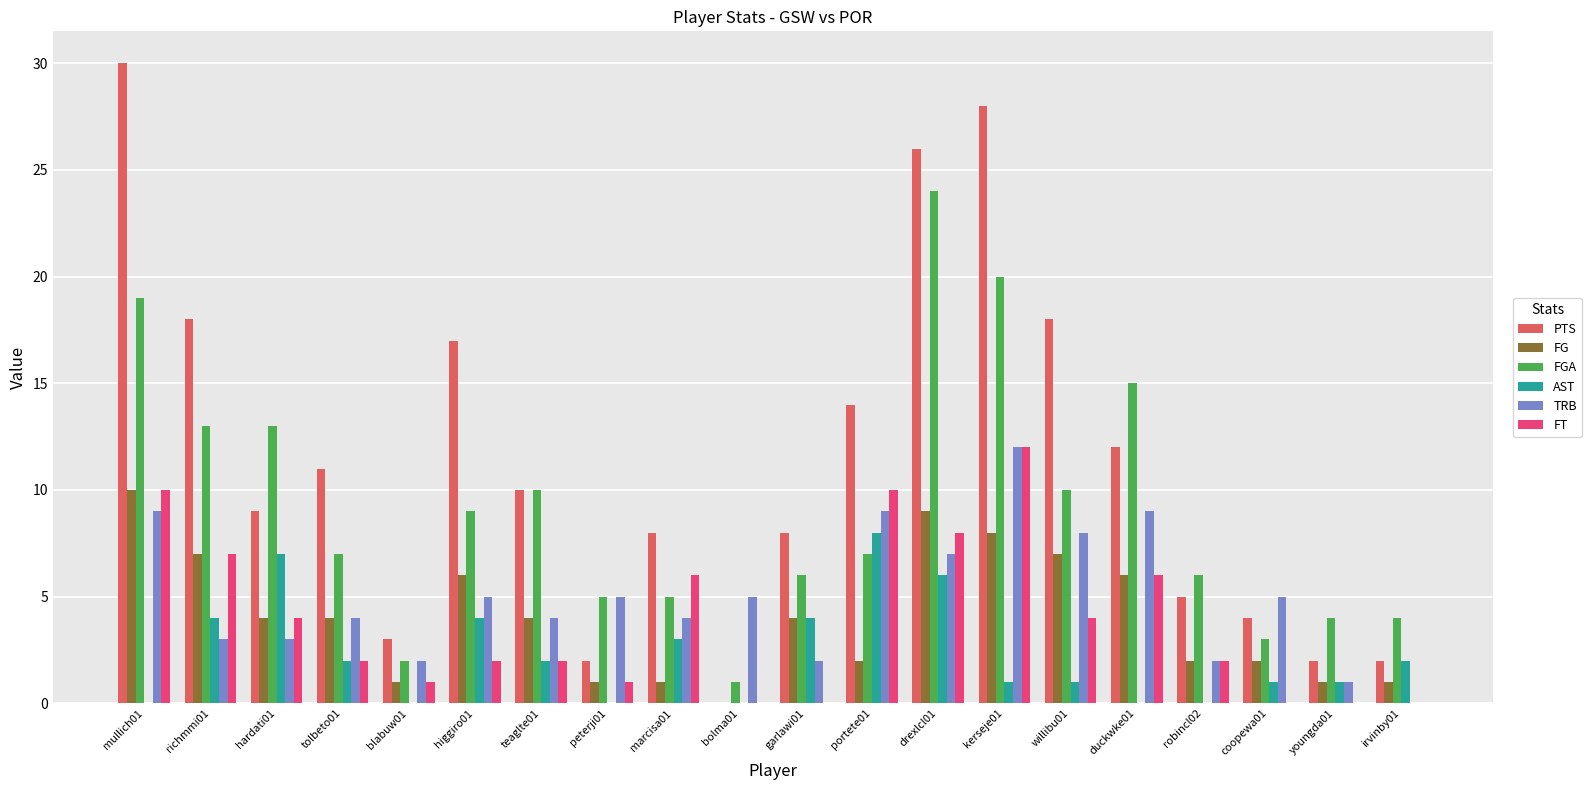

How many values in FG are above zero?

19